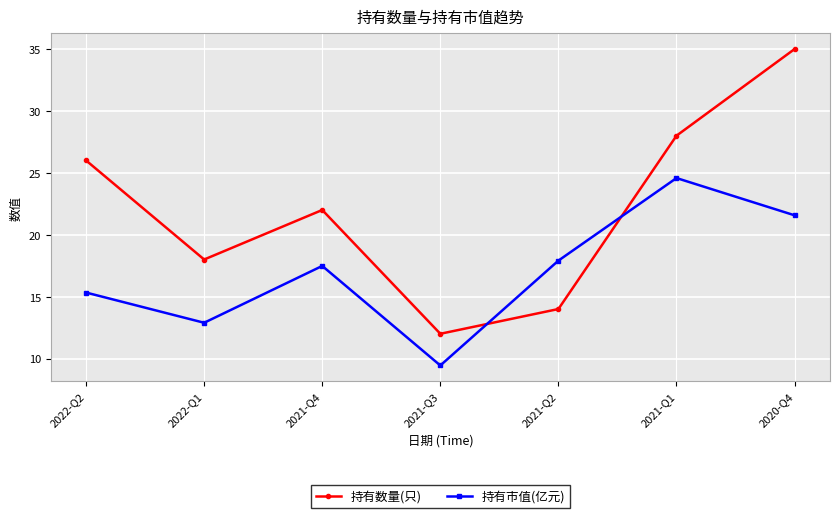

At which label does 持有数量(只) reach its peak?

2020-Q4